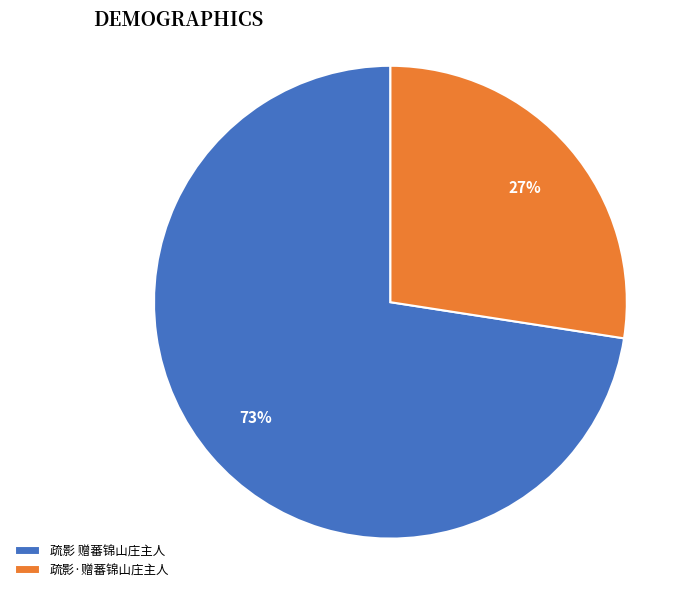

Combined, do 疏影·赠蕃锦山庄主人 and 疏影 赠蕃锦山庄主人 account for over 50%?

Yes